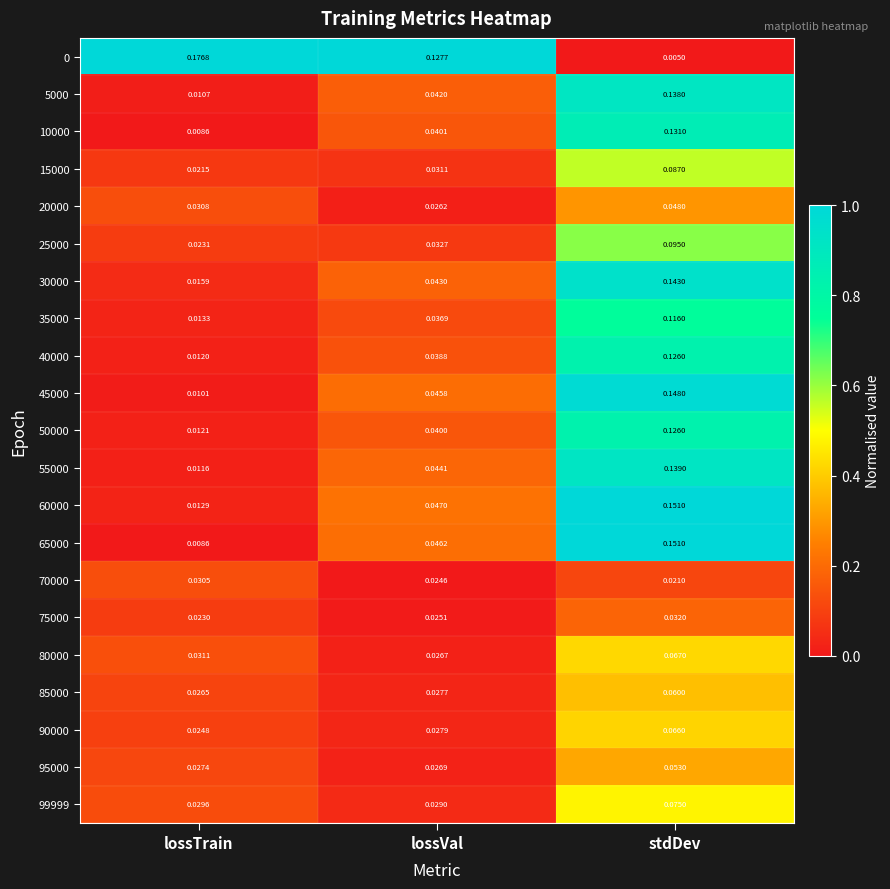

What is the total value across all series at lossTrain?

0.6